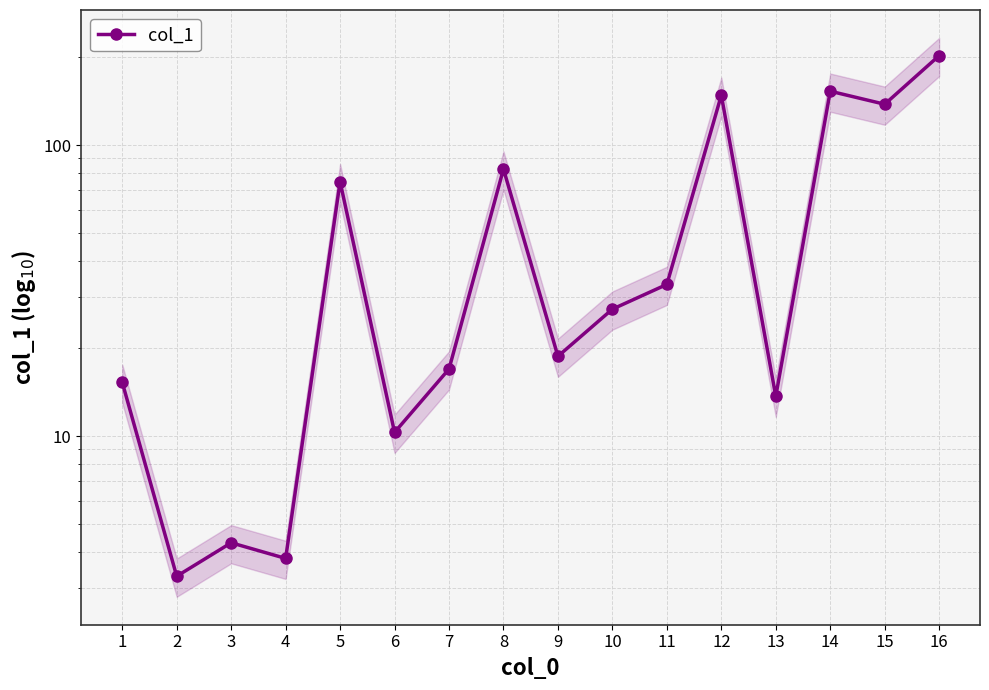

Reading left to right, what are all the values shown in this chart?

1=15.3	2=3.3	3=4.3	4=3.8	5=74.8	6=10.3	7=17.0	8=82.7	9=18.8	10=27.3	11=33.2	12=148.3	13=13.7	14=153.1	15=138.1	16=202.9